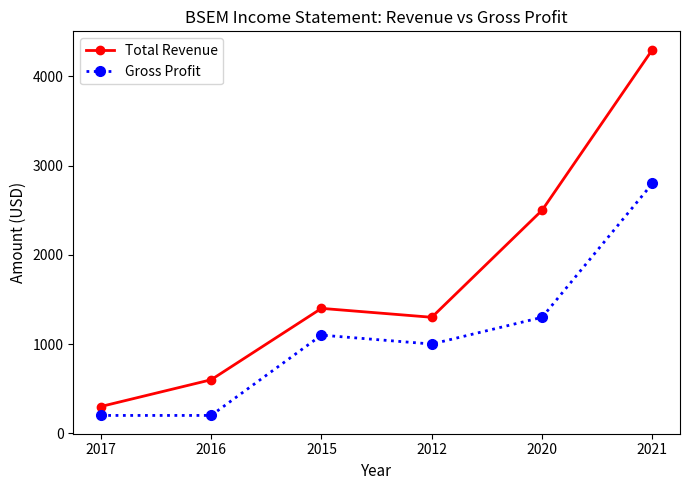

Is the value of Gross Profit at 2012 greater than the value of Total Revenue at 2016?

Yes